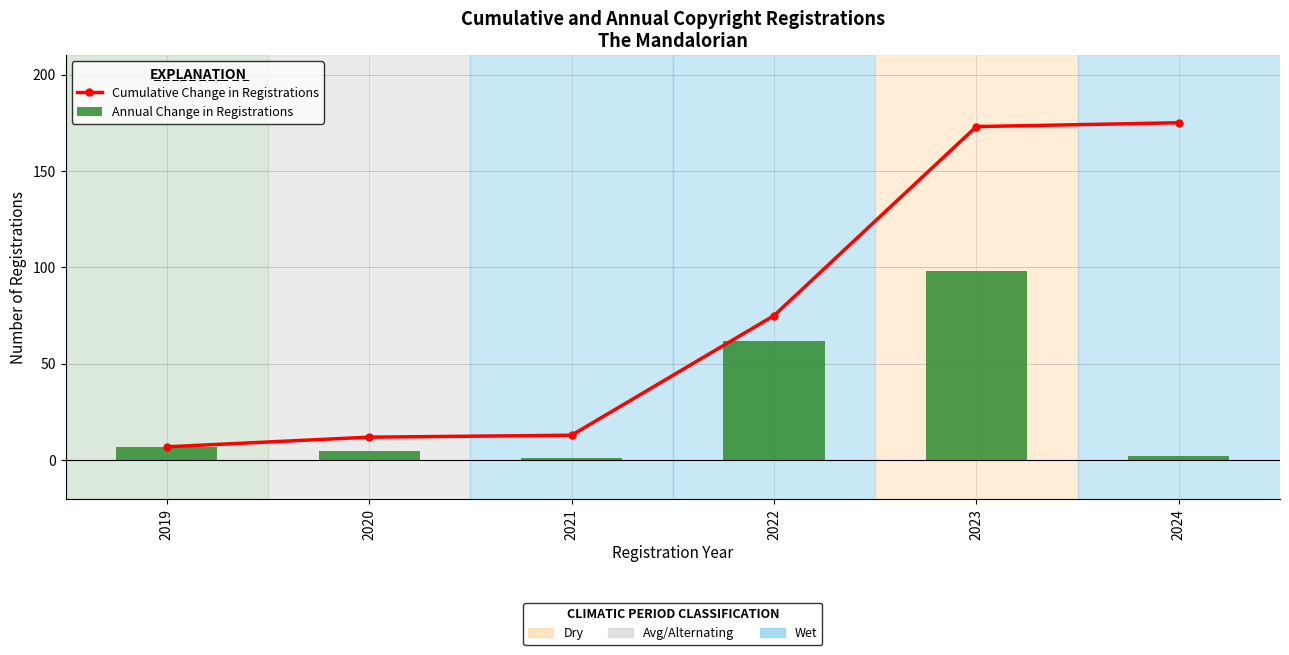

Where does the Cumulative Change in Registrations series first go above 75?

2023